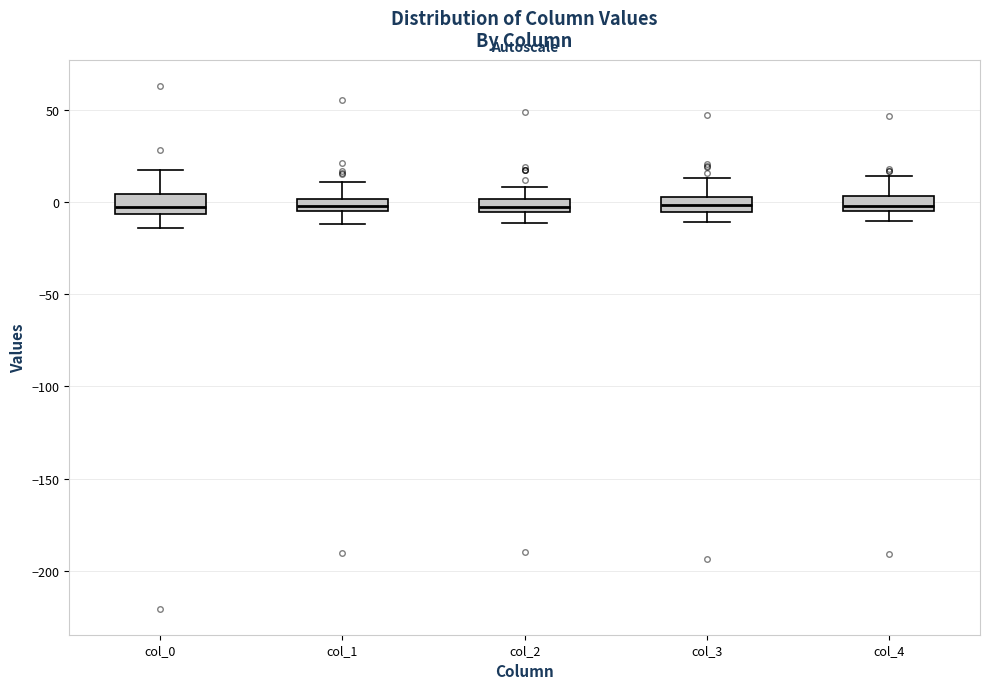

Where does the upper whisker of the box for col_1 end on the y-axis? The values are not printed on the chart, so give them approximately, as read against the axis.

10